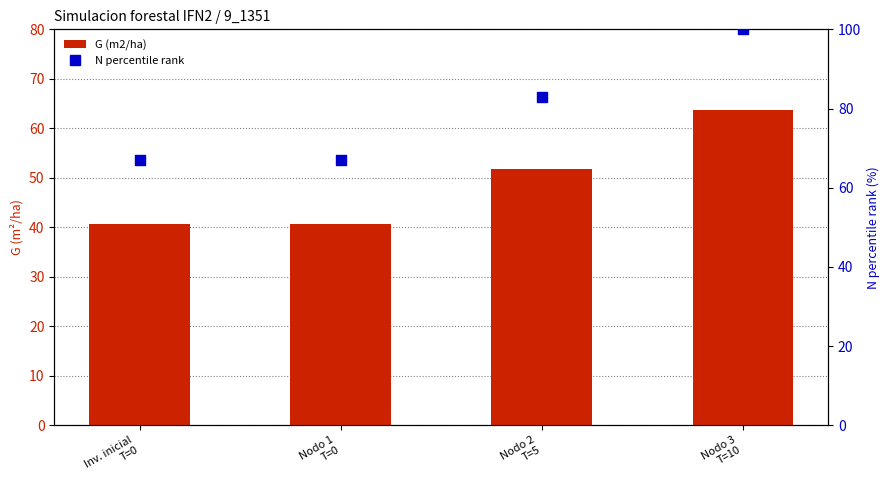

Is the value of G (m2/ha) at Nodo 3
T=10 greater than the value of N percentile rank at Nodo 2
T=5?

No